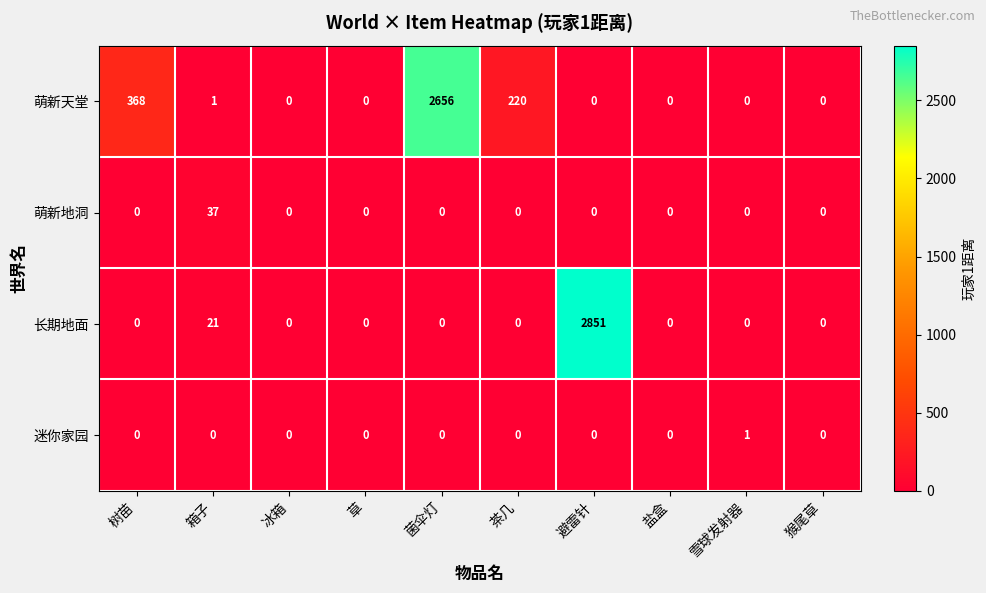

What is the sum of all 萌新天堂 values?

3245